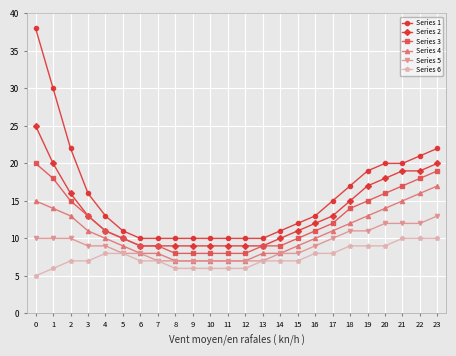

What is the total value across all series at 18?

78